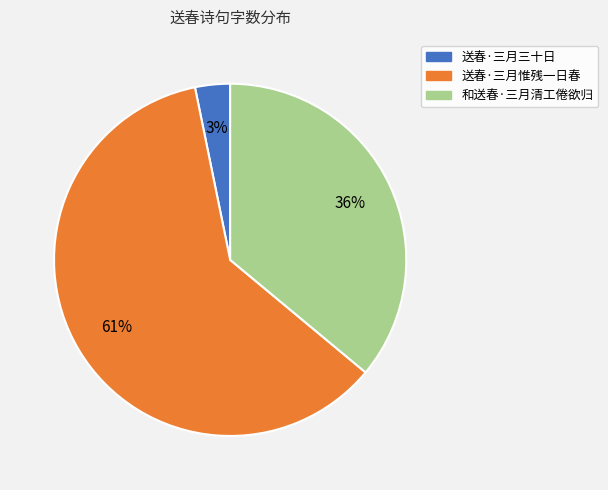

Combined, do 送春·三月惟残一日春 and 和送春·三月清工倦欲归 account for over 50%?

Yes